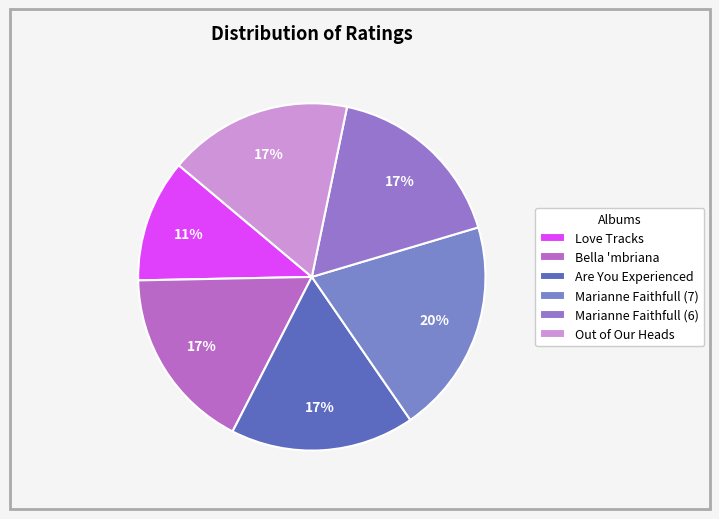

To the nearest percent, what is the difference between the largest and smallest slice percentages?

9%